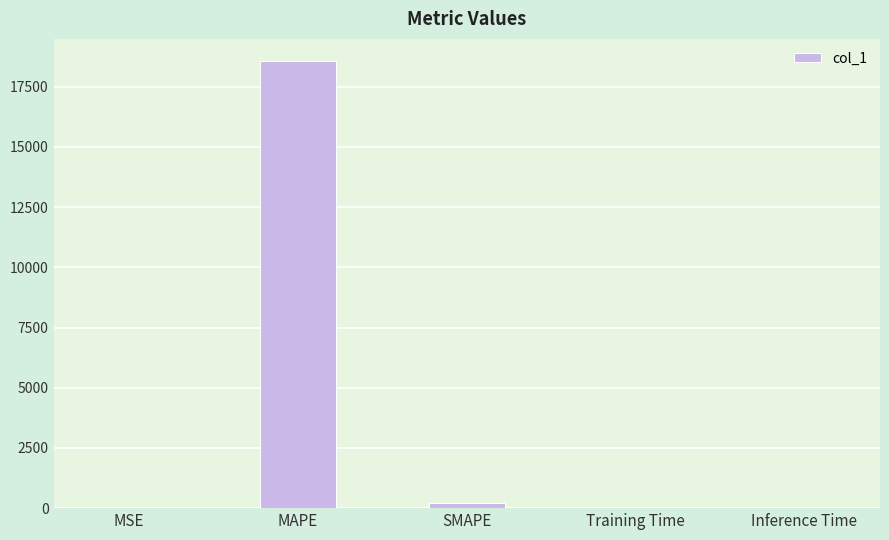

Are the bars horizontal?

No